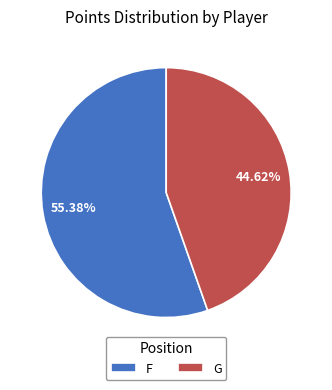

Which has a higher value, F or G?

F